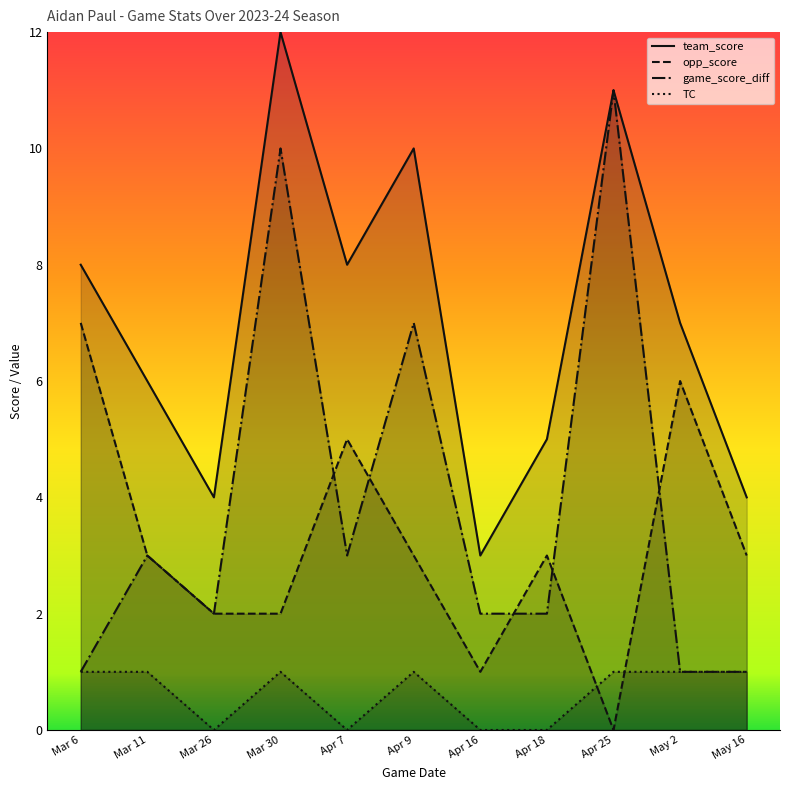

Reading left to right, transcribe all the data shown in this chart.

team_score: 8	6	4	12	8	10	3	5	11	7	4
opp_score: 7	3	2	2	5	3	1	3	0	6	3
game_score_diff: 1	3	2	10	3	7	2	2	11	1	1
TC: 1	1	0	1	0	1	0	0	1	1	1